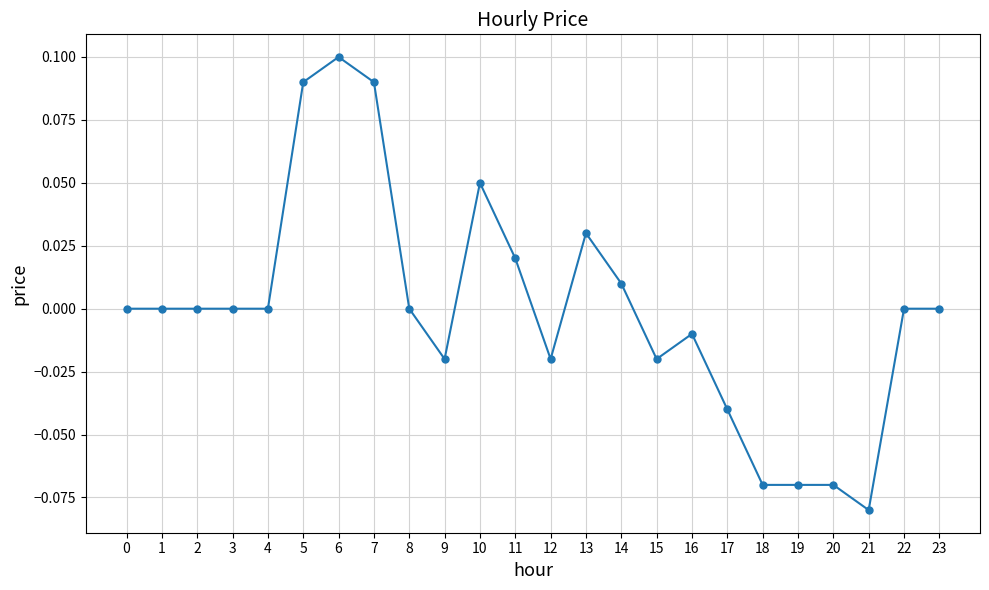

Is it true that the value at 22 is -0.1?

False